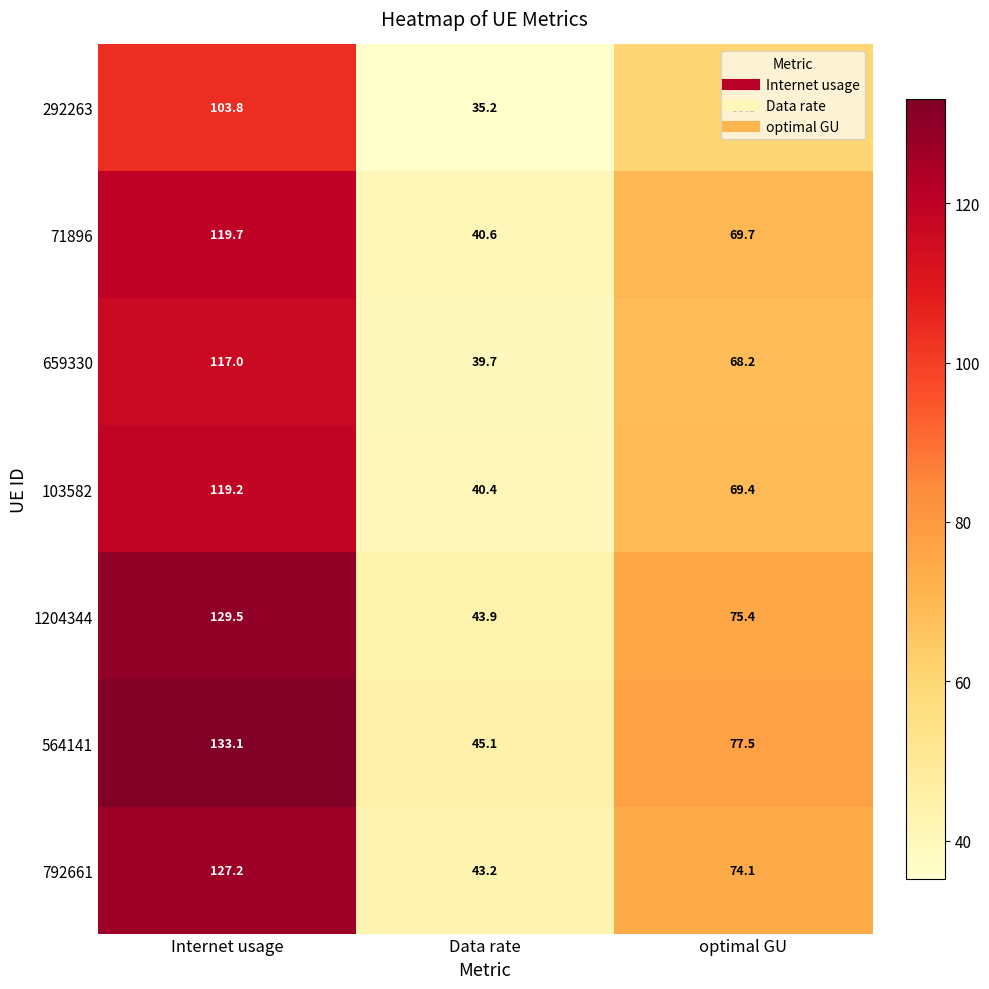

What is the difference between the 1204344 values at optimal GU and Data rate?

31.5